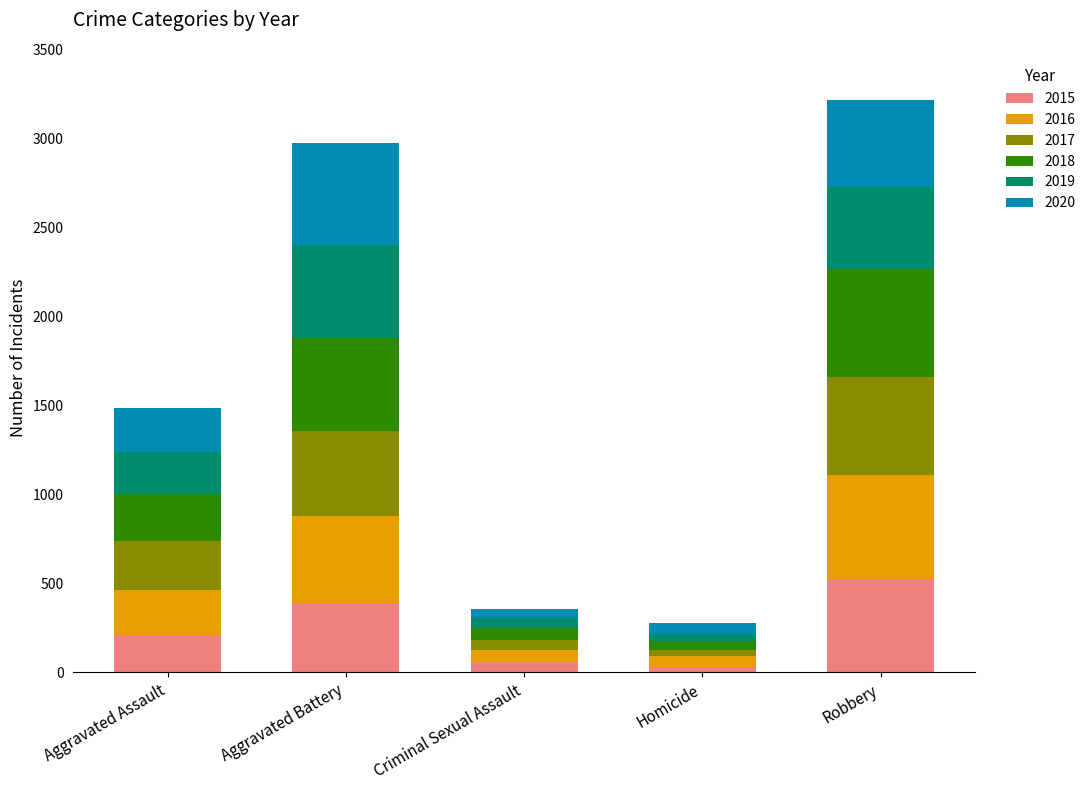

What is the total value across all series at Aggravated Battery?

2974